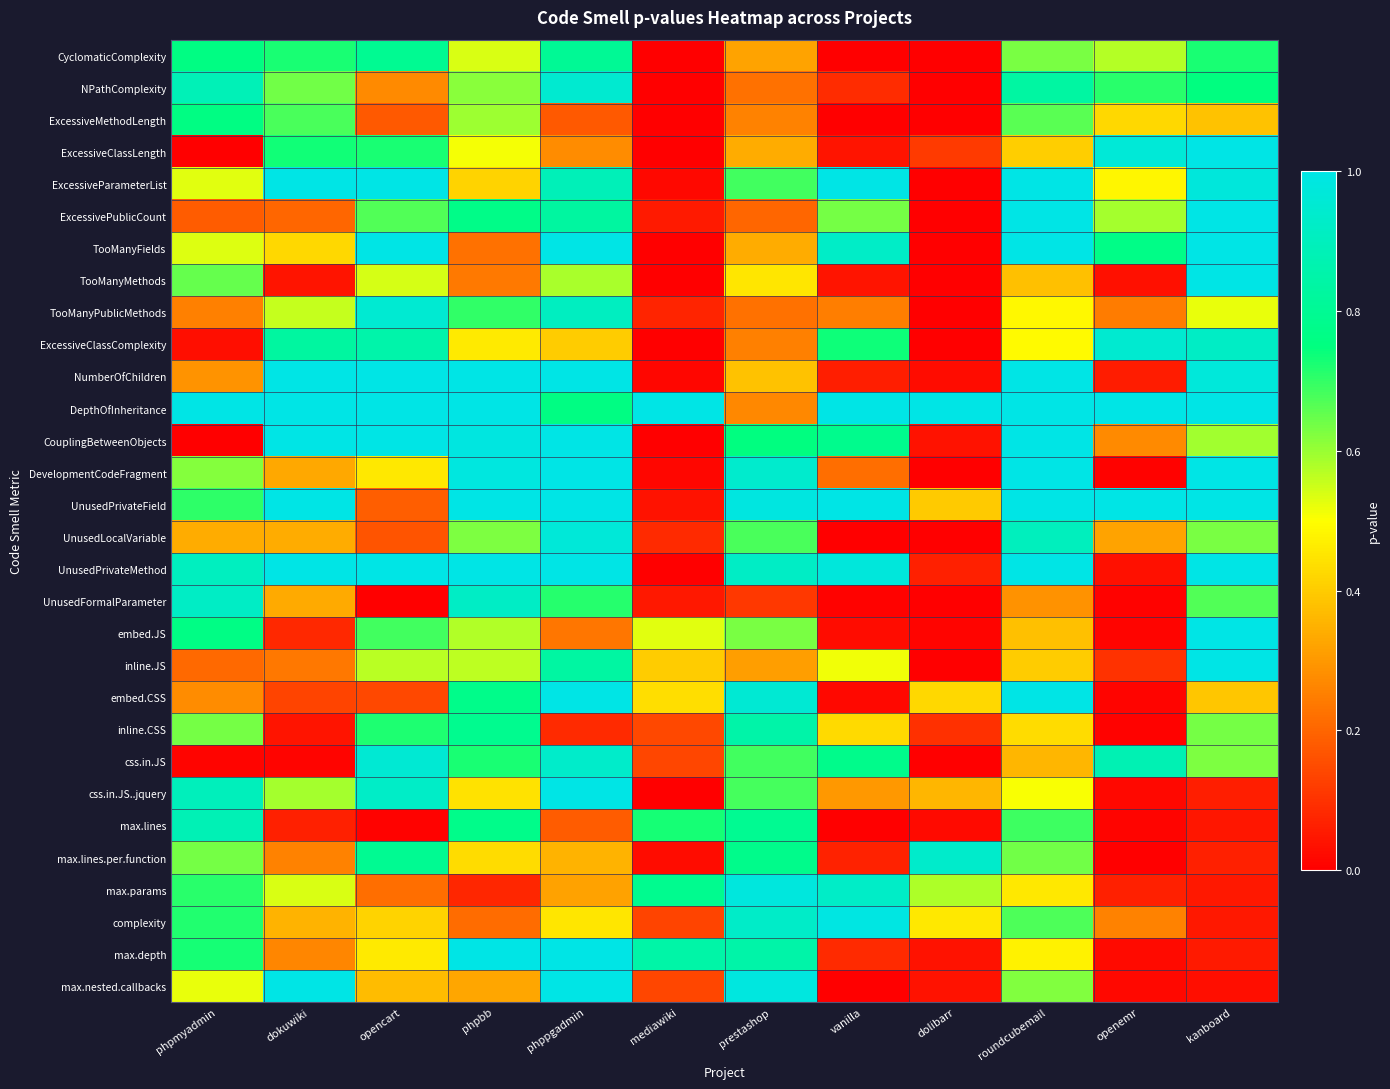

Reading right to left, what are all the values shown in this chart?

CyclomaticComplexity: kanboard=0.7	openemr=0.6	roundcubemail=0.6	dolibarr=0.0	vanilla=0.0	prestashop=0.3	mediawiki=0.0	phppgadmin=0.8	phpbb=0.5	opencart=0.8	dokuwiki=0.7	phpmyadmin=0.8
NPathComplexity: kanboard=0.8	openemr=0.7	roundcubemail=0.8	dolibarr=0.0	vanilla=0.1	prestashop=0.2	mediawiki=0.0	phppgadmin=0.9	phpbb=0.6	opencart=0.3	dokuwiki=0.6	phpmyadmin=0.9
ExcessiveMethodLength: kanboard=0.4	openemr=0.4	roundcubemail=0.7	dolibarr=0.0	vanilla=0.0	prestashop=0.3	mediawiki=0.0	phppgadmin=0.2	phpbb=0.6	opencart=0.2	dokuwiki=0.7	phpmyadmin=0.8
ExcessiveClassLength: kanboard=1.0	openemr=1.0	roundcubemail=0.4	dolibarr=0.1	vanilla=0.0	prestashop=0.3	mediawiki=0.0	phppgadmin=0.3	phpbb=0.5	opencart=0.7	dokuwiki=0.7	phpmyadmin=0.0
ExcessiveParameterList: kanboard=1.0	openemr=0.5	roundcubemail=1.0	dolibarr=0.0	vanilla=1.0	prestashop=0.7	mediawiki=0.0	phppgadmin=0.9	phpbb=0.4	opencart=1.0	dokuwiki=1.0	phpmyadmin=0.5
ExcessivePublicCount: kanboard=1.0	openemr=0.6	roundcubemail=1.0	dolibarr=0.0	vanilla=0.6	prestashop=0.2	mediawiki=0.1	phppgadmin=0.8	phpbb=0.8	opencart=0.7	dokuwiki=0.2	phpmyadmin=0.2
TooManyFields: kanboard=1.0	openemr=0.8	roundcubemail=1.0	dolibarr=0.0	vanilla=0.9	prestashop=0.3	mediawiki=0.0	phppgadmin=1.0	phpbb=0.2	opencart=1.0	dokuwiki=0.4	phpmyadmin=0.5
TooManyMethods: kanboard=1.0	openemr=0.0	roundcubemail=0.4	dolibarr=0.0	vanilla=0.0	prestashop=0.5	mediawiki=0.0	phppgadmin=0.6	phpbb=0.2	opencart=0.5	dokuwiki=0.0	phpmyadmin=0.6
TooManyPublicMethods: kanboard=0.5	openemr=0.2	roundcubemail=0.5	dolibarr=0.0	vanilla=0.2	prestashop=0.2	mediawiki=0.1	phppgadmin=0.9	phpbb=0.7	opencart=1.0	dokuwiki=0.6	phpmyadmin=0.3
ExcessiveClassComplexity: kanboard=0.9	openemr=0.9	roundcubemail=0.5	dolibarr=0.0	vanilla=0.7	prestashop=0.3	mediawiki=0.0	phppgadmin=0.4	phpbb=0.5	opencart=0.9	dokuwiki=0.8	phpmyadmin=0.0
NumberOfChildren: kanboard=1.0	openemr=0.1	roundcubemail=1.0	dolibarr=0.0	vanilla=0.1	prestashop=0.4	mediawiki=0.0	phppgadmin=1.0	phpbb=1.0	opencart=1.0	dokuwiki=1.0	phpmyadmin=0.3
DepthOfInheritance: kanboard=1.0	openemr=1.0	roundcubemail=1.0	dolibarr=1.0	vanilla=1.0	prestashop=0.3	mediawiki=1.0	phppgadmin=0.8	phpbb=1.0	opencart=1.0	dokuwiki=1.0	phpmyadmin=1.0
CouplingBetweenObjects: kanboard=0.6	openemr=0.3	roundcubemail=1.0	dolibarr=0.0	vanilla=0.8	prestashop=0.8	mediawiki=0.0	phppgadmin=1.0	phpbb=1.0	opencart=1.0	dokuwiki=1.0	phpmyadmin=0.0
DevelopmentCodeFragment: kanboard=1.0	openemr=0.0	roundcubemail=1.0	dolibarr=0.0	vanilla=0.2	prestashop=0.9	mediawiki=0.0	phppgadmin=1.0	phpbb=1.0	opencart=0.5	dokuwiki=0.3	phpmyadmin=0.6
UnusedPrivateField: kanboard=1.0	openemr=1.0	roundcubemail=1.0	dolibarr=0.4	vanilla=1.0	prestashop=1.0	mediawiki=0.0	phppgadmin=1.0	phpbb=1.0	opencart=0.2	dokuwiki=1.0	phpmyadmin=0.7
UnusedLocalVariable: kanboard=0.6	openemr=0.3	roundcubemail=0.9	dolibarr=0.0	vanilla=0.0	prestashop=0.7	mediawiki=0.1	phppgadmin=1.0	phpbb=0.6	opencart=0.2	dokuwiki=0.3	phpmyadmin=0.3
UnusedPrivateMethod: kanboard=1.0	openemr=0.0	roundcubemail=1.0	dolibarr=0.1	vanilla=1.0	prestashop=0.9	mediawiki=0.0	phppgadmin=1.0	phpbb=1.0	opencart=1.0	dokuwiki=1.0	phpmyadmin=0.9
UnusedFormalParameter: kanboard=0.7	openemr=0.0	roundcubemail=0.3	dolibarr=0.0	vanilla=0.0	prestashop=0.1	mediawiki=0.0	phppgadmin=0.7	phpbb=0.9	opencart=0.0	dokuwiki=0.3	phpmyadmin=0.9
embed.JS: kanboard=1.0	openemr=0.0	roundcubemail=0.4	dolibarr=0.0	vanilla=0.0	prestashop=0.6	mediawiki=0.5	phppgadmin=0.2	phpbb=0.6	opencart=0.7	dokuwiki=0.1	phpmyadmin=0.8
inline.JS: kanboard=1.0	openemr=0.1	roundcubemail=0.4	dolibarr=0.0	vanilla=0.5	prestashop=0.3	mediawiki=0.4	phppgadmin=0.8	phpbb=0.6	opencart=0.6	dokuwiki=0.2	phpmyadmin=0.2
embed.CSS: kanboard=0.4	openemr=0.0	roundcubemail=1.0	dolibarr=0.4	vanilla=0.0	prestashop=1.0	mediawiki=0.4	phppgadmin=1.0	phpbb=0.8	opencart=0.1	dokuwiki=0.1	phpmyadmin=0.3
inline.CSS: kanboard=0.6	openemr=0.0	roundcubemail=0.4	dolibarr=0.1	vanilla=0.4	prestashop=0.8	mediawiki=0.1	phppgadmin=0.1	phpbb=0.8	opencart=0.7	dokuwiki=0.0	phpmyadmin=0.6
css.in.JS: kanboard=0.6	openemr=0.9	roundcubemail=0.4	dolibarr=0.0	vanilla=0.8	prestashop=0.7	mediawiki=0.1	phppgadmin=0.9	phpbb=0.7	opencart=1.0	dokuwiki=0.0	phpmyadmin=0.0
css.in.JS..jquery: kanboard=0.1	openemr=0.0	roundcubemail=0.5	dolibarr=0.4	vanilla=0.3	prestashop=0.7	mediawiki=0.0	phppgadmin=1.0	phpbb=0.4	opencart=0.9	dokuwiki=0.6	phpmyadmin=0.9
max.lines: kanboard=0.0	openemr=0.0	roundcubemail=0.7	dolibarr=0.0	vanilla=0.0	prestashop=0.8	mediawiki=0.7	phppgadmin=0.2	phpbb=0.8	opencart=0.0	dokuwiki=0.1	phpmyadmin=0.9
max.lines.per.function: kanboard=0.1	openemr=0.0	roundcubemail=0.6	dolibarr=0.9	vanilla=0.1	prestashop=0.8	mediawiki=0.0	phppgadmin=0.4	phpbb=0.4	opencart=0.8	dokuwiki=0.3	phpmyadmin=0.6
max.params: kanboard=0.0	openemr=0.1	roundcubemail=0.5	dolibarr=0.6	vanilla=0.9	prestashop=1.0	mediawiki=0.8	phppgadmin=0.3	phpbb=0.1	opencart=0.2	dokuwiki=0.5	phpmyadmin=0.7
complexity: kanboard=0.0	openemr=0.3	roundcubemail=0.7	dolibarr=0.5	vanilla=1.0	prestashop=0.9	mediawiki=0.1	phppgadmin=0.5	phpbb=0.2	opencart=0.4	dokuwiki=0.4	phpmyadmin=0.7
max.depth: kanboard=0.1	openemr=0.0	roundcubemail=0.5	dolibarr=0.0	vanilla=0.1	prestashop=0.8	mediawiki=0.8	phppgadmin=1.0	phpbb=1.0	opencart=0.5	dokuwiki=0.3	phpmyadmin=0.7
max.nested.callbacks: kanboard=0.0	openemr=0.0	roundcubemail=0.6	dolibarr=0.0	vanilla=0.0	prestashop=1.0	mediawiki=0.1	phppgadmin=1.0	phpbb=0.3	opencart=0.4	dokuwiki=1.0	phpmyadmin=0.5